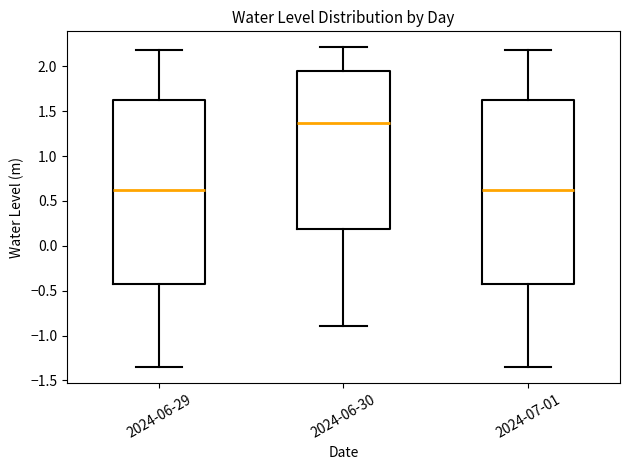

Where does the median line of the box for 2024-06-29 sit on the y-axis? The values are not printed on the chart, so give them approximately, as read against the axis.

0.60